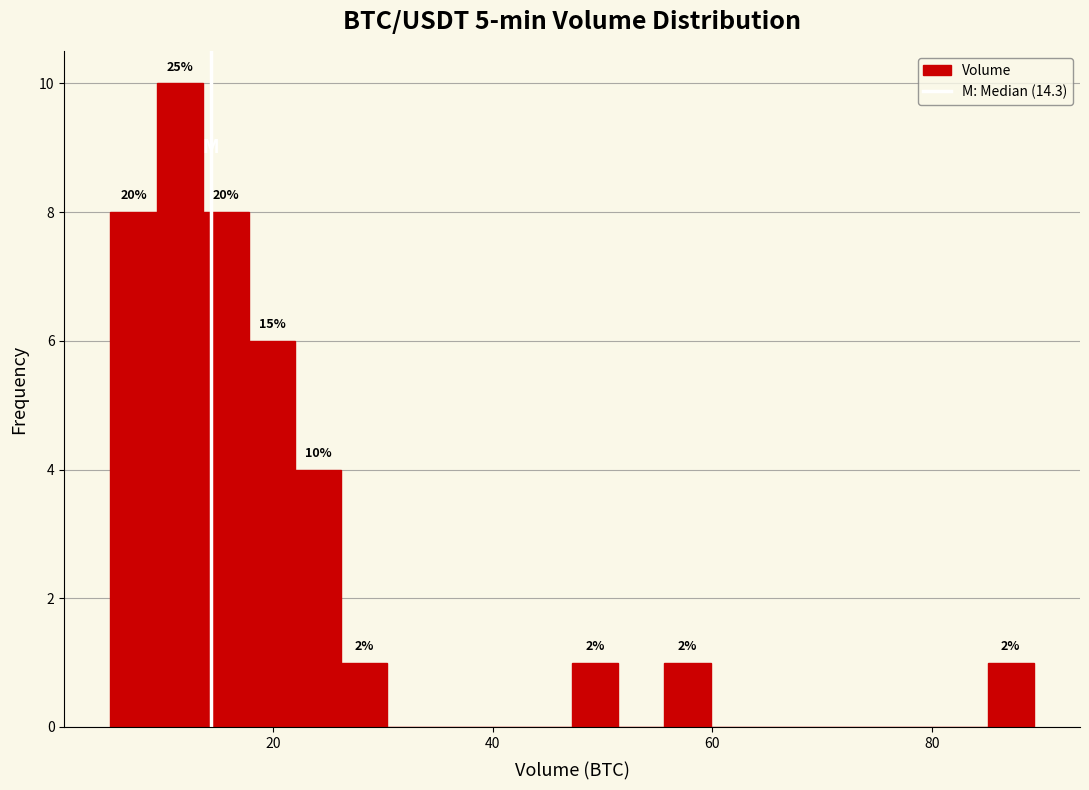

Around what value on the x-axis is the tallest bar? Give the approximate position of its centre, as read against the axis.

12